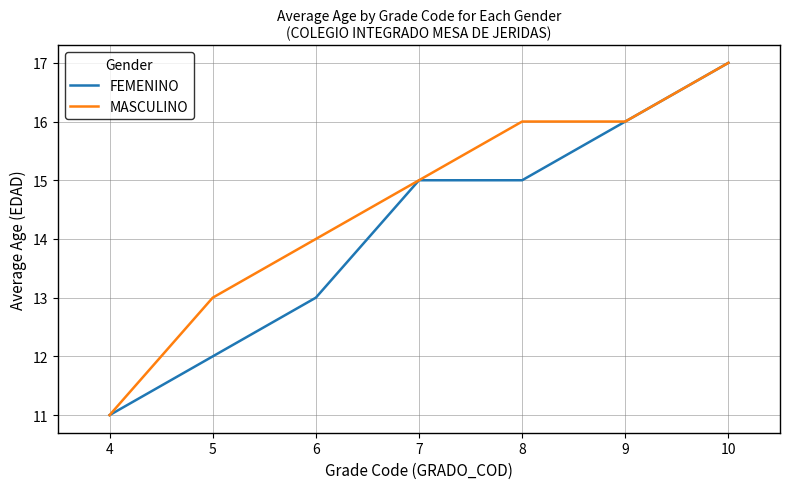

At which category is the sum across all series the highest?

10